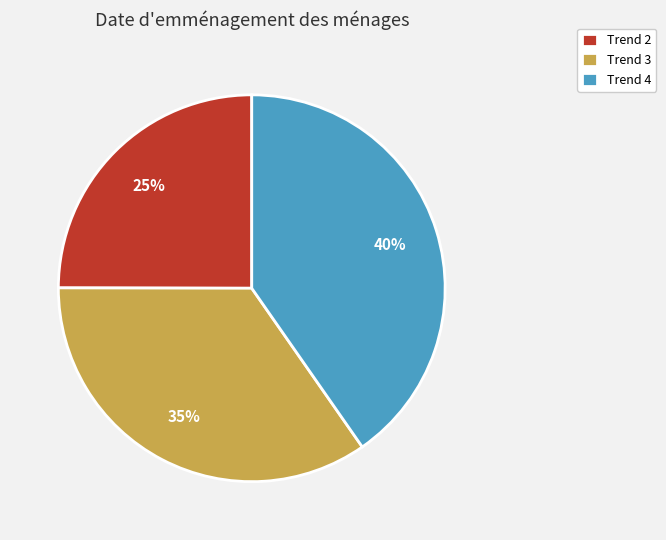

The Trend 2 slice represents 33% of the pie. True or false?

False